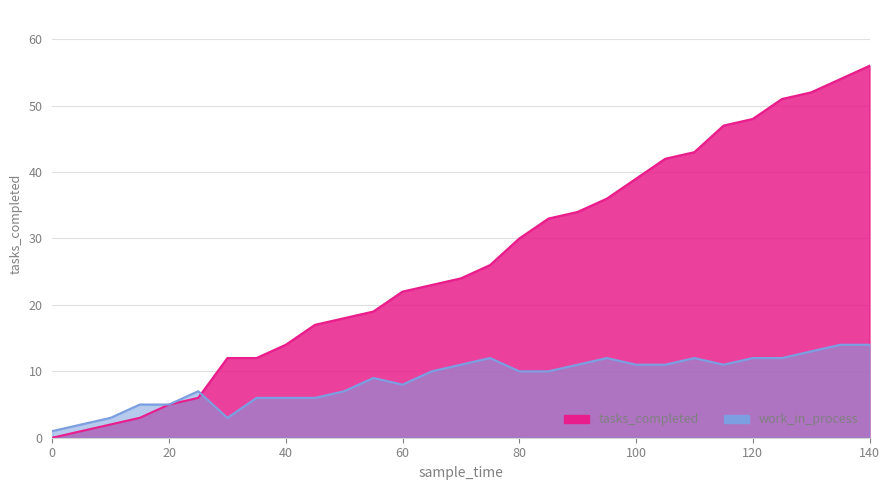

Reading left to right, transcribe all the data shown in this chart.

tasks_completed: 0	1	2	3	5	6	12	12	14	17	18	19	22	23	24	26	30	33	34	36	39	42	43	47	48	51	52	54	56
work_in_process: 1	2	3	5	5	7	3	6	6	6	7	9	8	10	11	12	10	10	11	12	11	11	12	11	12	12	13	14	14